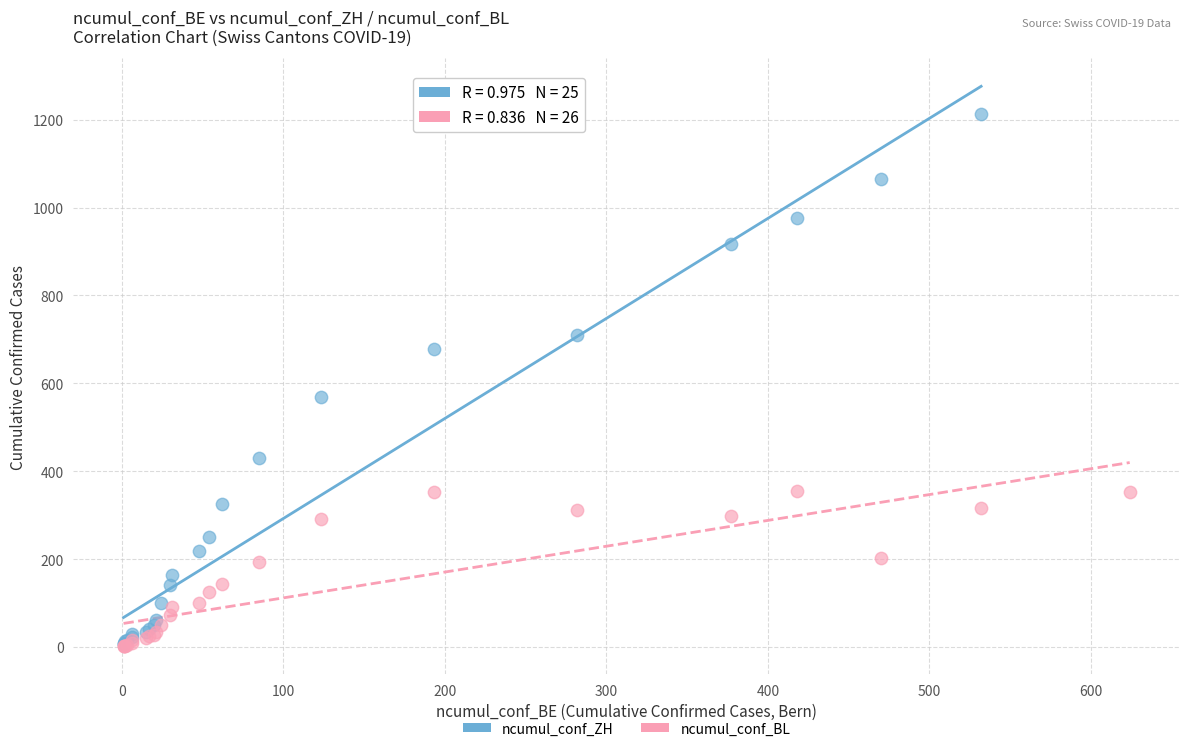

Which series reaches the maximum Y coordinate?

ncumul_conf_ZH